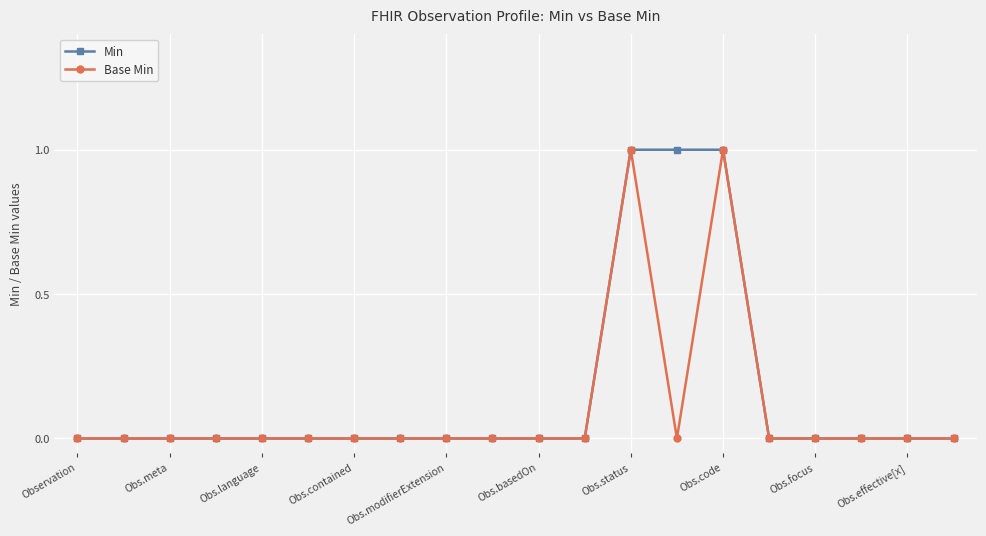

Reading right to left, what are all the values shown in this chart?

Min: 0	0	0	0	0	1	1	1	0	0	0	0	0	0	0	0	0	0	0	0
Base Min: 0	0	0	0	0	1	0	1	0	0	0	0	0	0	0	0	0	0	0	0